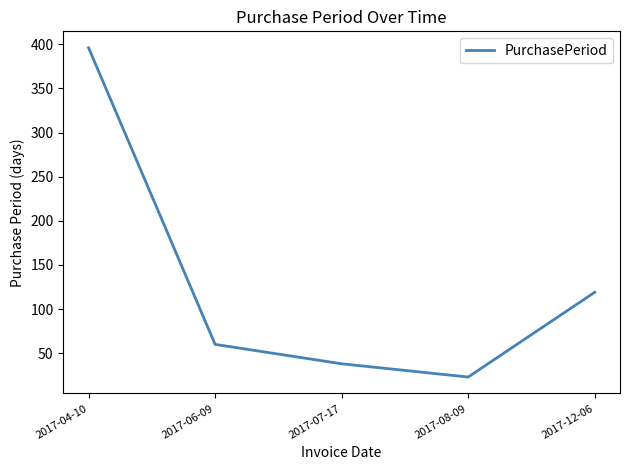

At which category does the data reach its first local valley?

2017-08-09